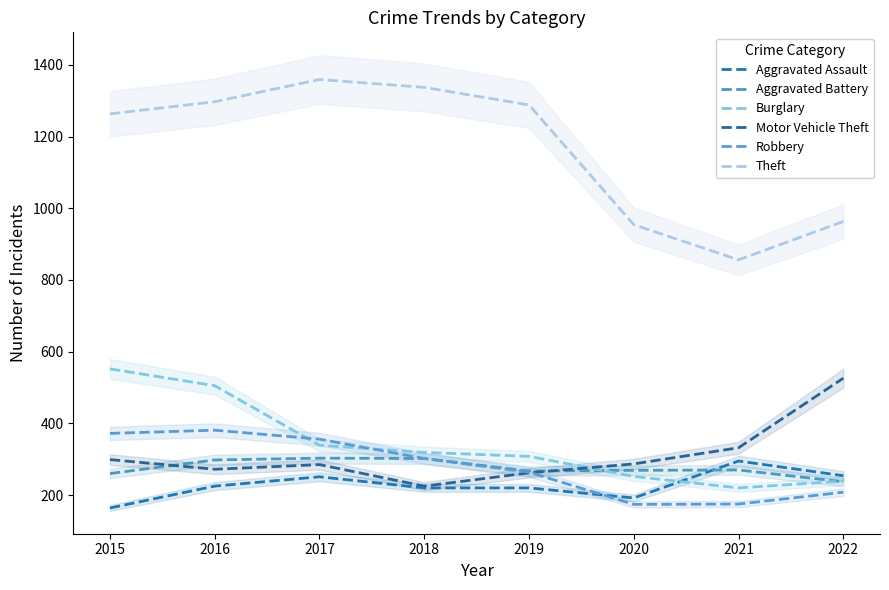

At which category is the sum across all series the highest?

2016